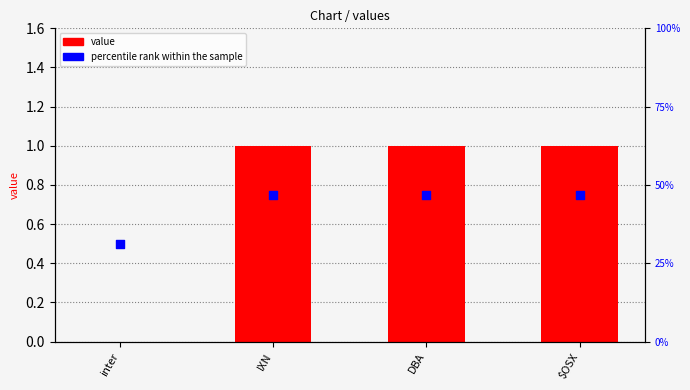

Which series has the widest spread of Y values?

percentile rank within the sample